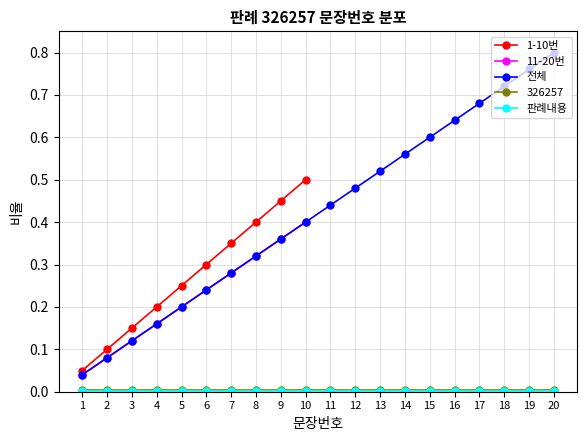

The value at 16 is 0.6. True or false?

True